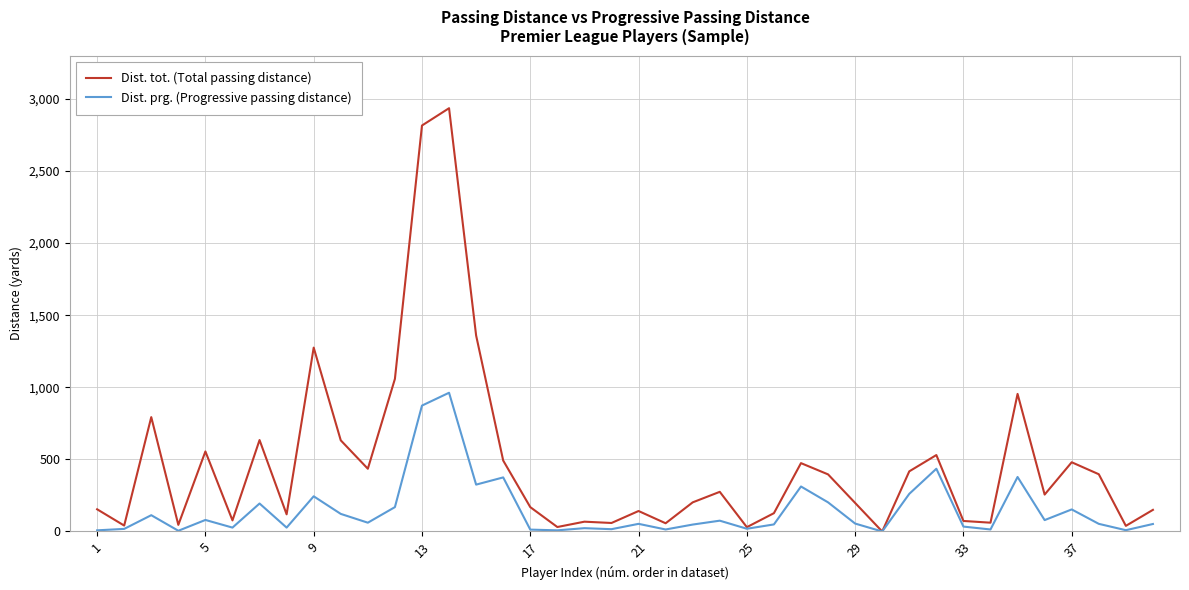

How many positive values does the Dist. tot. (Total passing distance) series have?

39